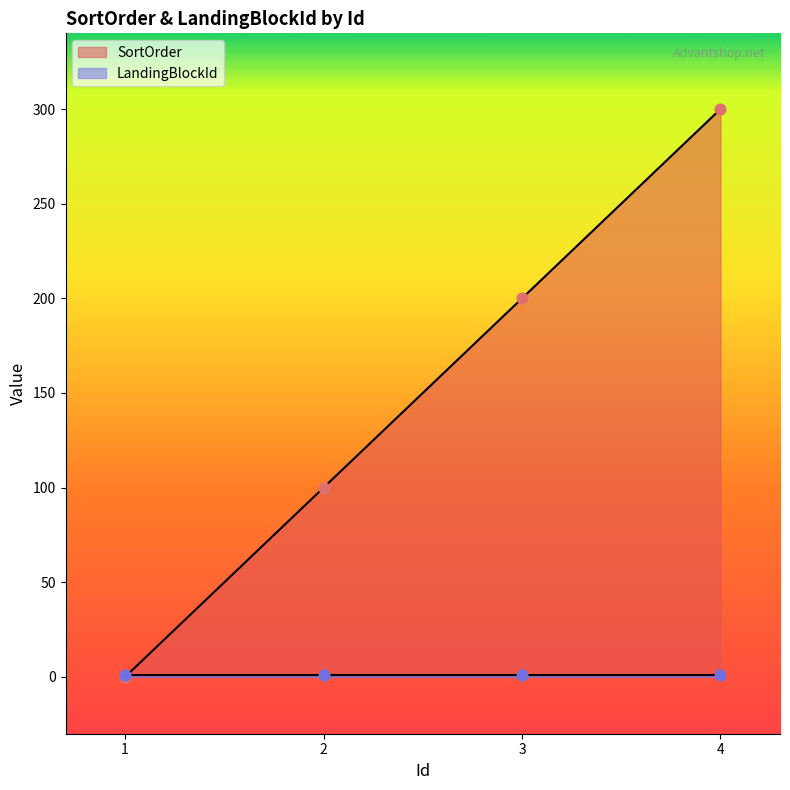

What is the change in value from 2 to 3?

+100